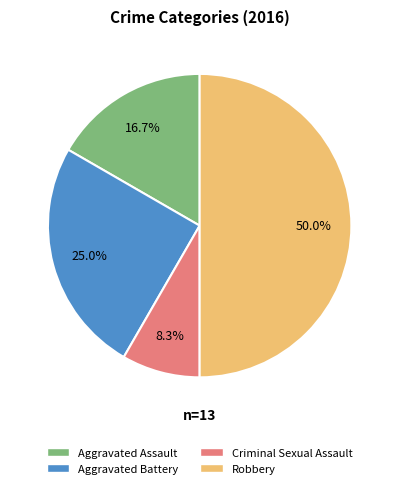

Does Criminal Sexual Assault represent more than half of the total?

No